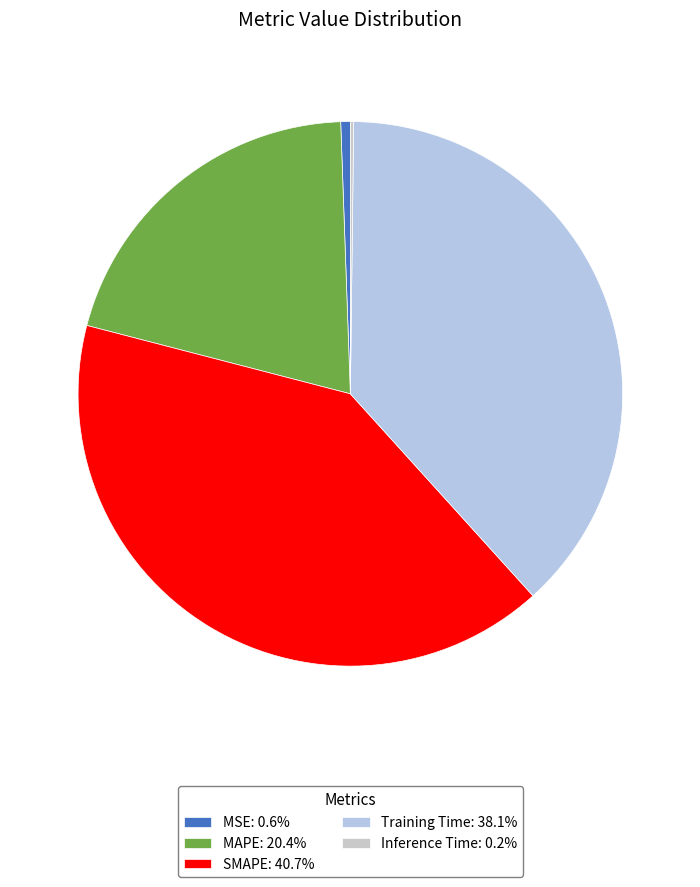

What is the smallest slice in the pie chart?

Inference Time